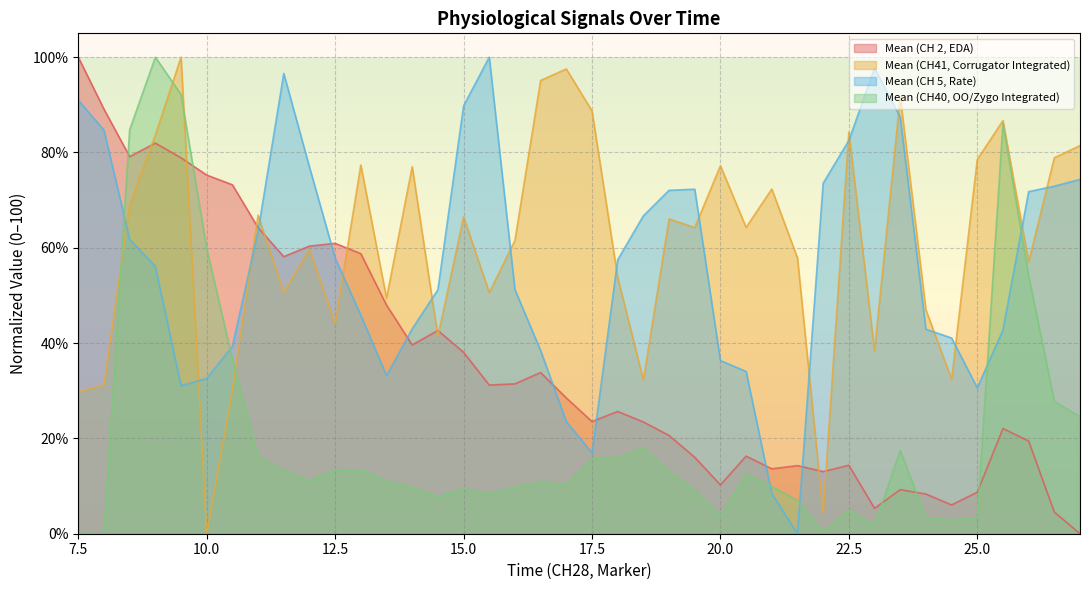

At 11.0, list the series in order from smallest to largest.

Mean (CH40, OO/Zygo Integrated), Mean (CH 5, Rate), Mean (CH 2, EDA), Mean (CH41, Corrugator Integrated)